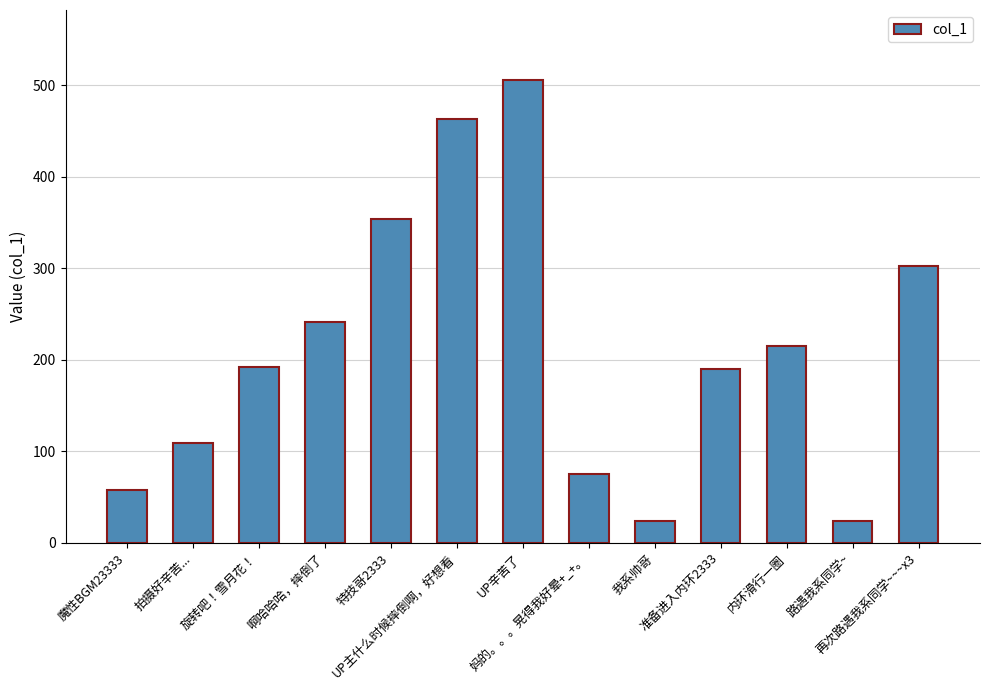

Does the chart contain stacked bars?

No